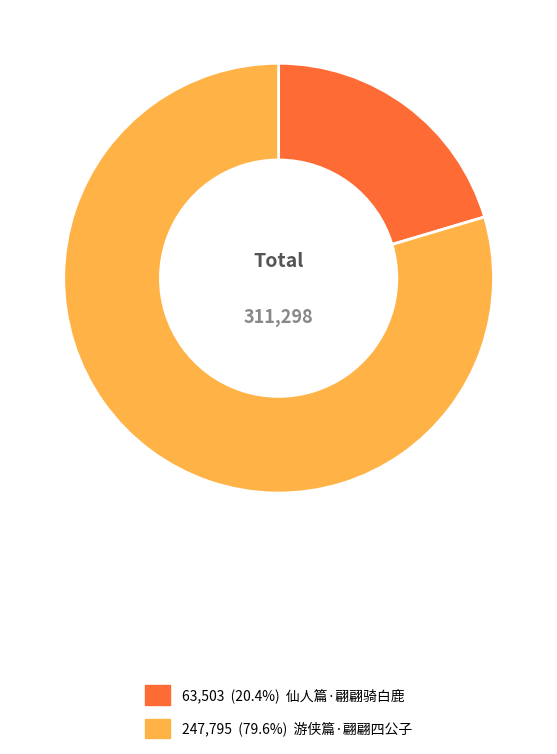

Is there any slice that represents more than half of the pie?

Yes